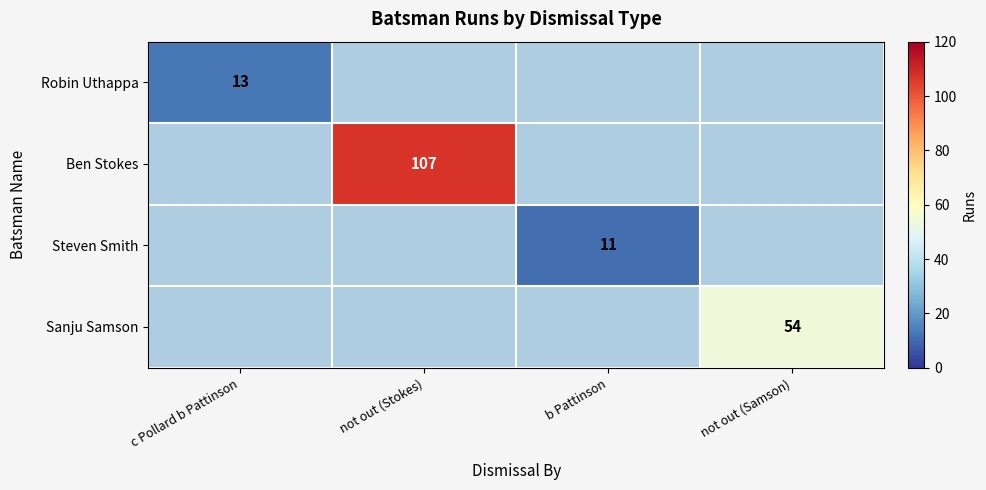

True or false: Ben Stokes has a value of 107 at not out (Stokes).

True